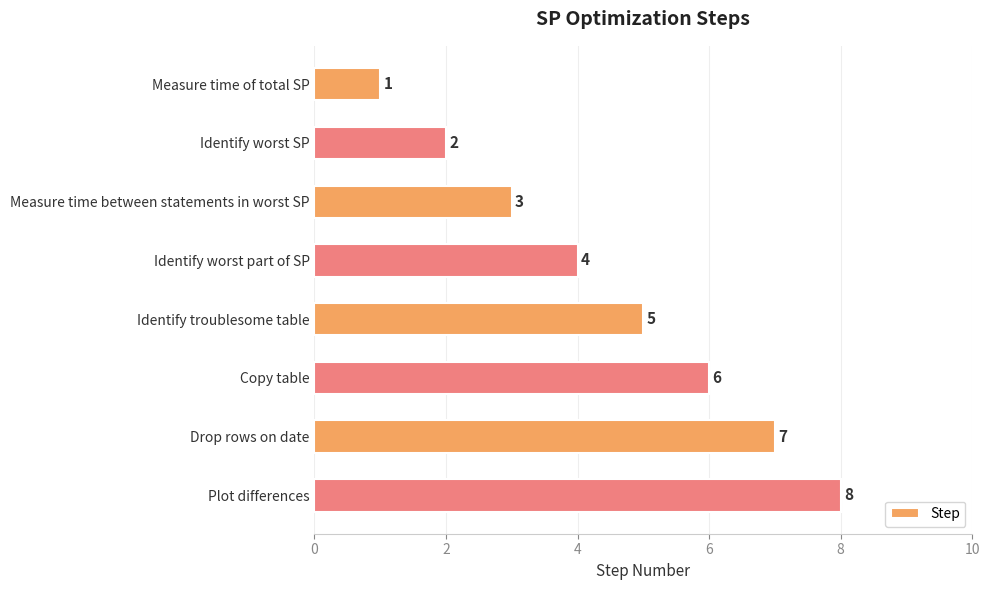

How many bars are there in total?

8